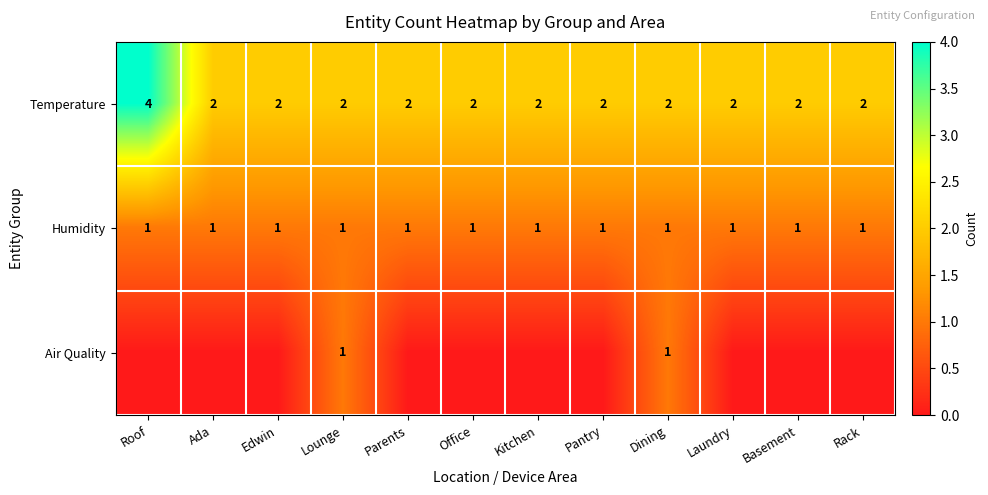

At how many categories does at least one series exceed 3?

1